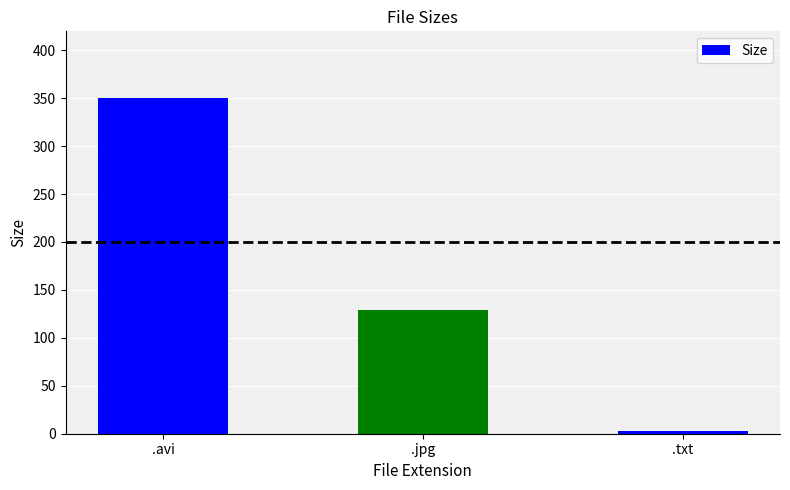

The value at .avi is 349.8. True or false?

True